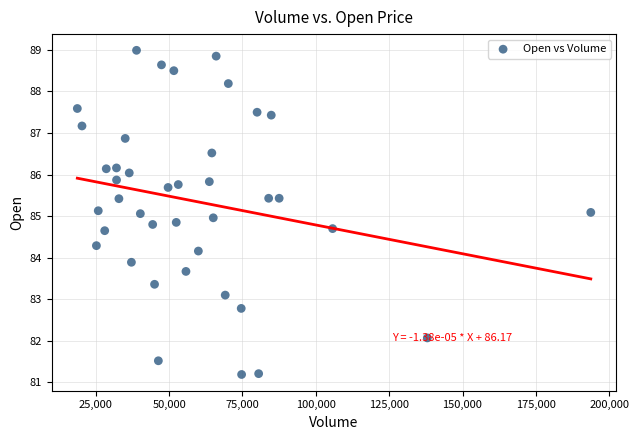

What is the range of X values (max minus min)?

175002.0